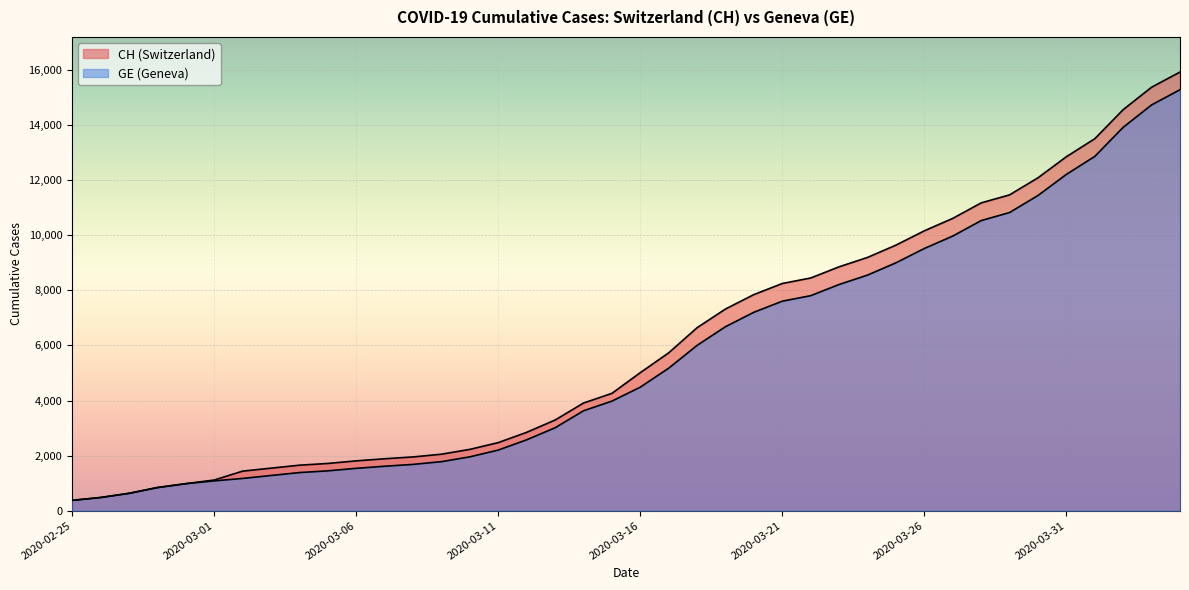

What is the lowest value of the CH series?

375